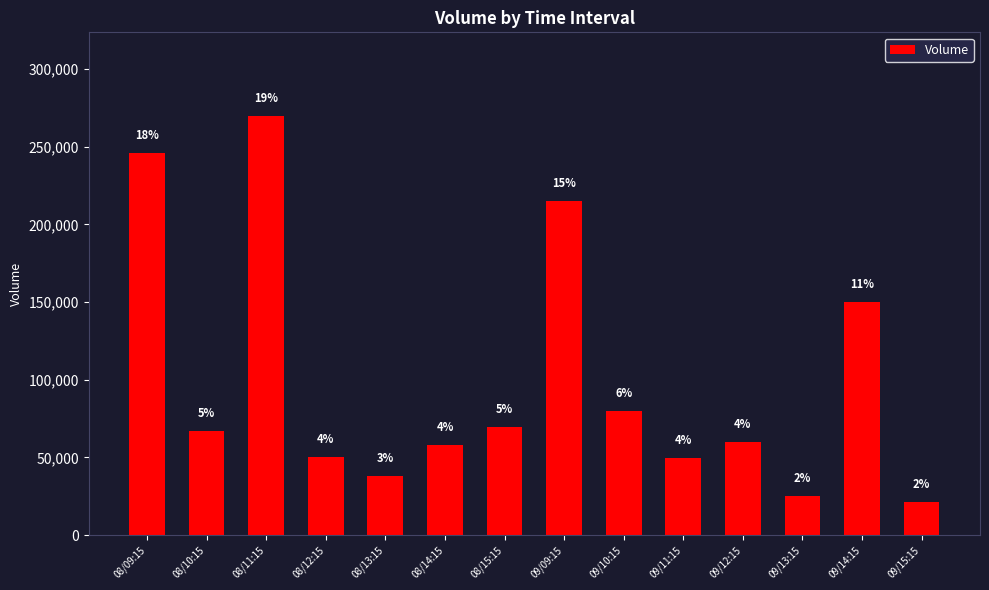

Does the chart contain any negative values?

No